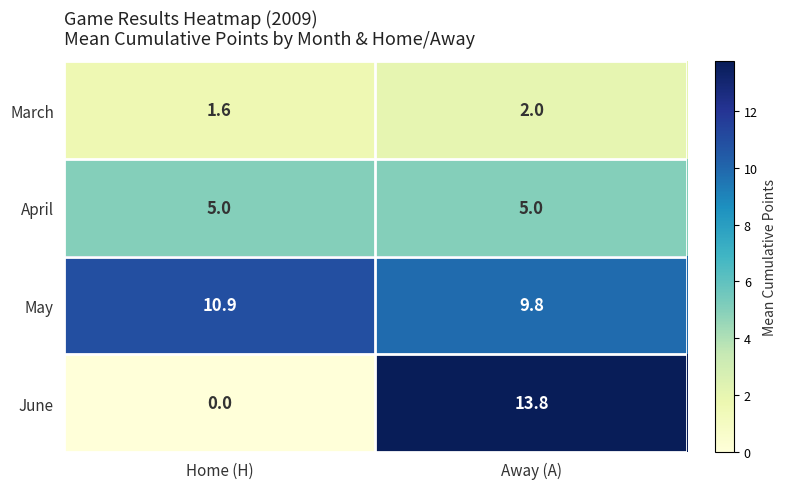

How many data points does each series have?

2